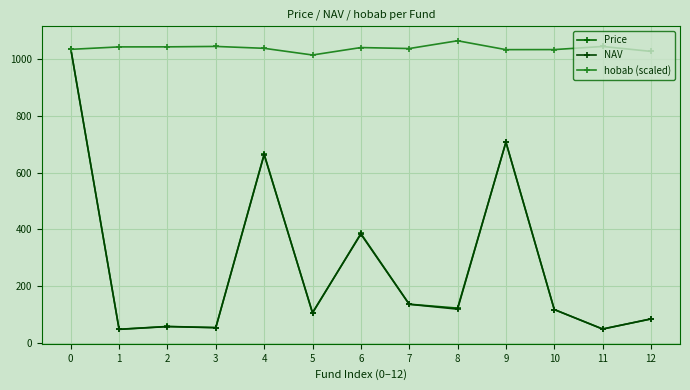

The value of NAV at 10 is 28.5. True or false?

False